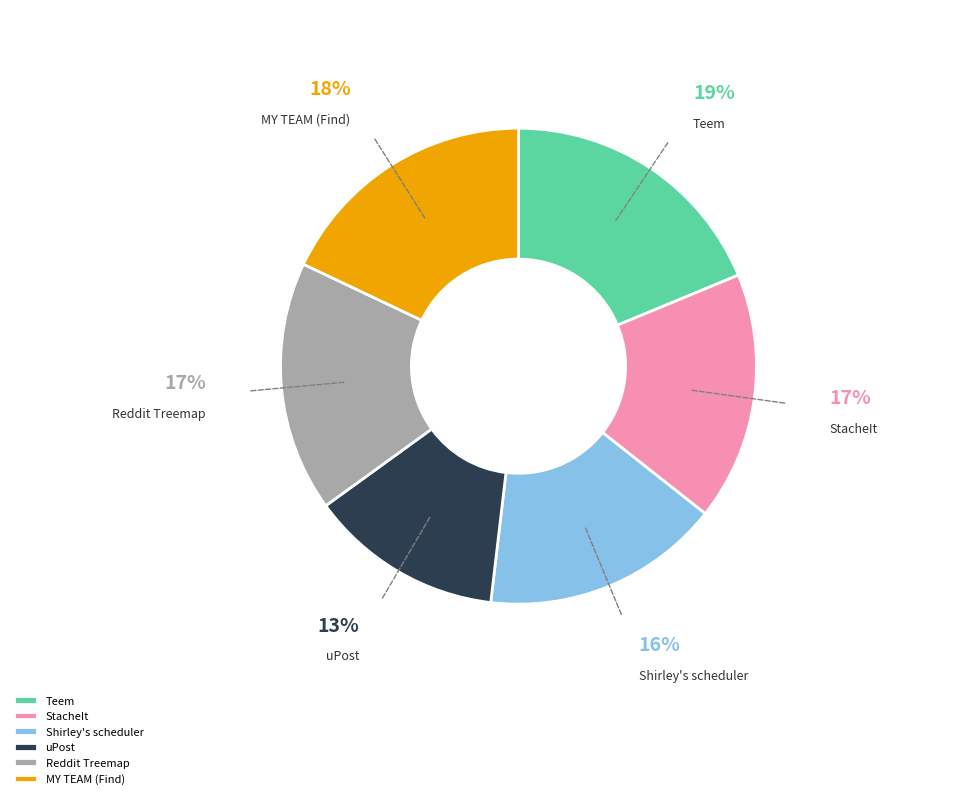

To the nearest percent, what is the difference between the largest and smallest slice percentages?

6%